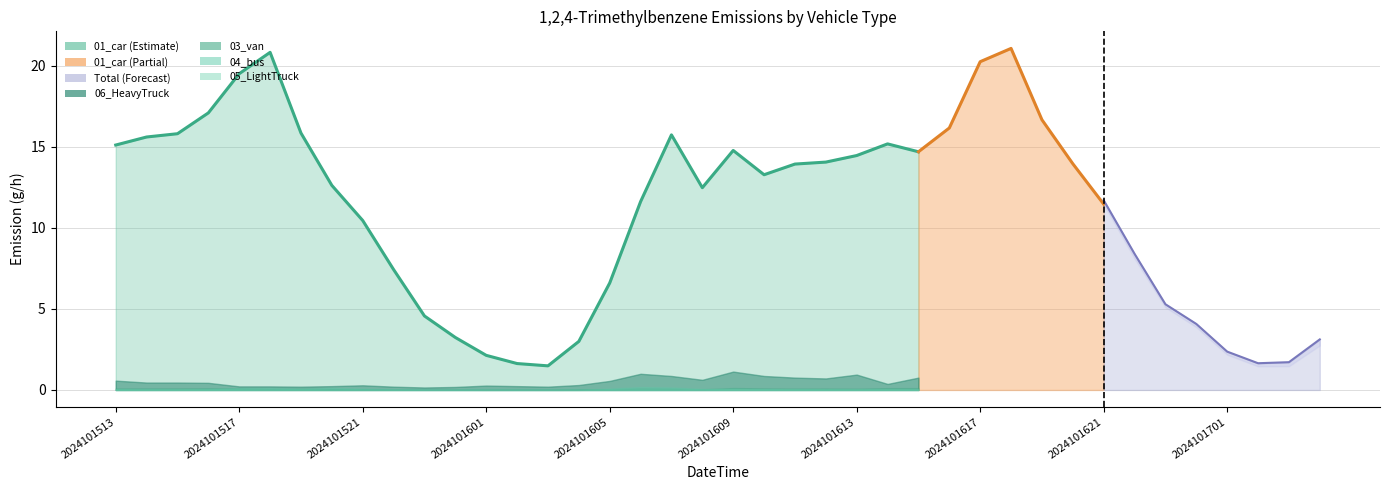

How many data points in 01_car_124Trimethylbenzene are less than 13?

20